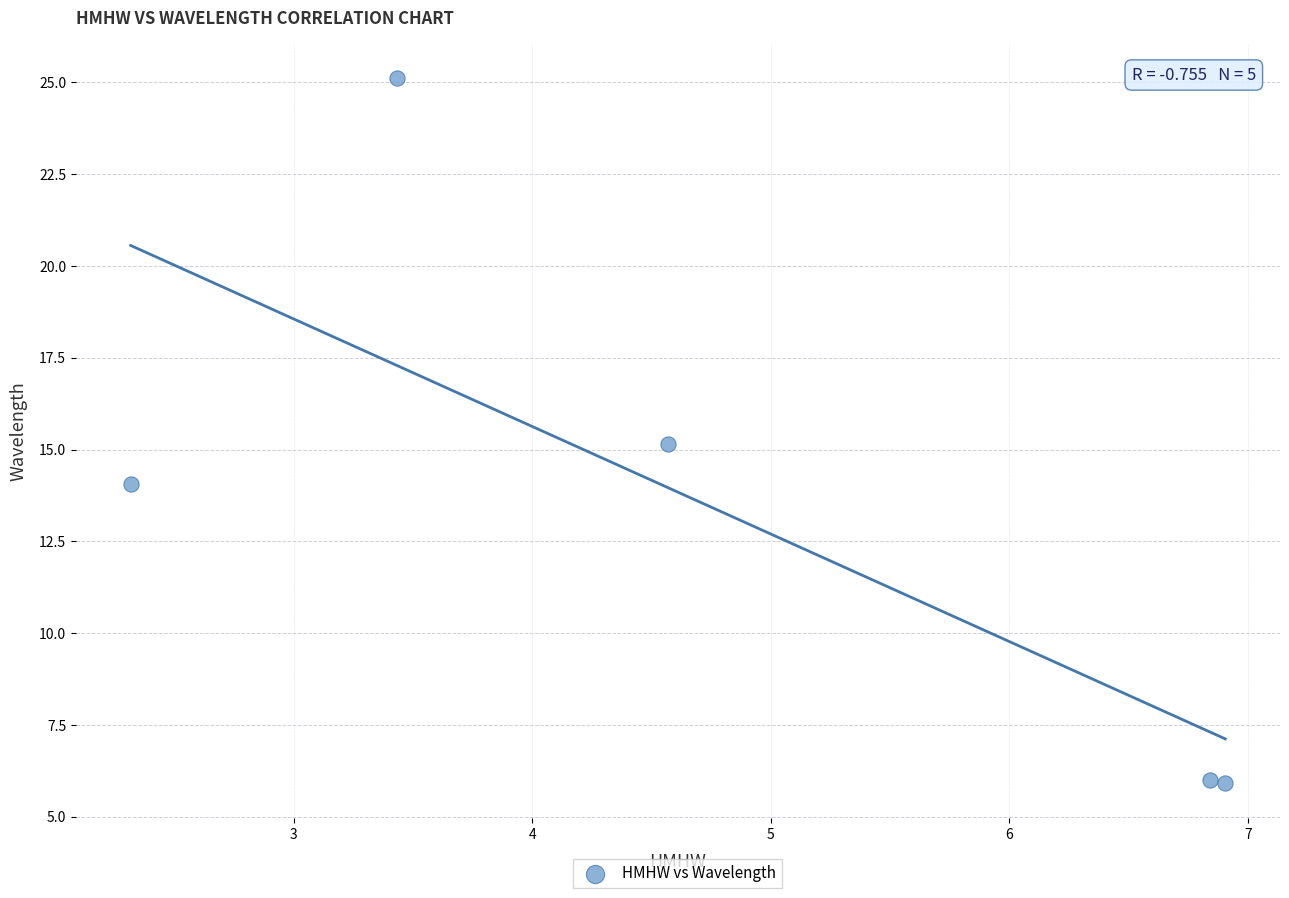

What is the range of Y values (max minus min)?

19.2